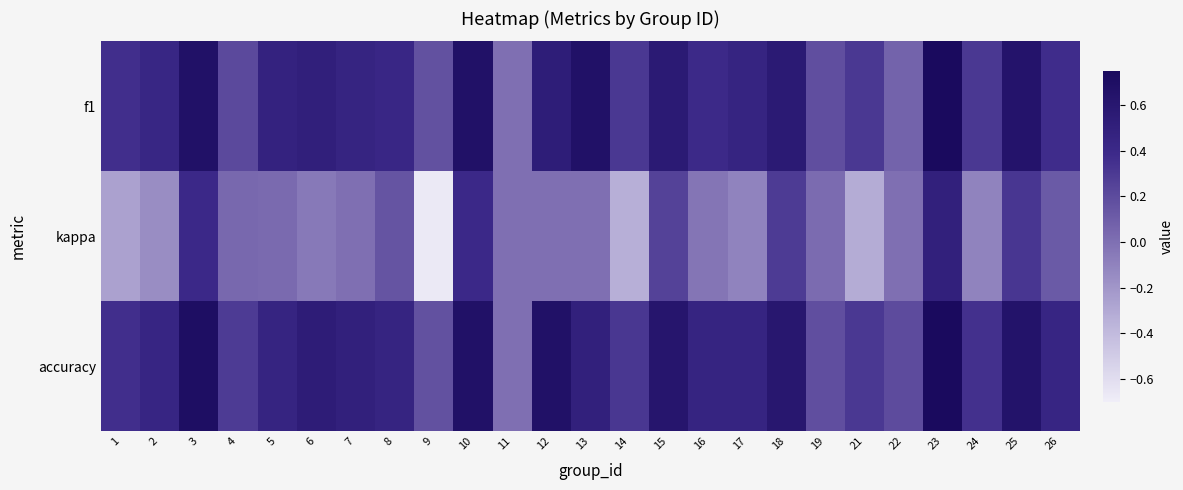

Reading left to right, transcribe all the data shown in this chart.

f1: 1=0.4	2=0.4	3=0.7	4=0.2	5=0.5	6=0.5	7=0.5	8=0.4	9=0.2	10=0.7	11=0.0	12=0.5	13=0.7	14=0.3	15=0.6	16=0.4	17=0.5	18=0.6	19=0.2	21=0.3	22=0.1	23=0.7	24=0.3	25=0.6	26=0.4
kappa: 1=-0.3	2=-0.2	3=0.4	4=0.0	5=0.0	6=-0.1	7=0.0	8=0.2	9=-0.7	10=0.4	11=0.0	12=0.0	13=0.0	14=-0.3	15=0.2	16=-0.0	17=-0.1	18=0.3	19=0.0	21=-0.3	22=0.0	23=0.5	24=-0.1	25=0.3	26=0.1
accuracy: 1=0.4	2=0.4	3=0.7	4=0.3	5=0.5	6=0.5	7=0.5	8=0.5	9=0.2	10=0.7	11=0.0	12=0.7	13=0.5	14=0.3	15=0.6	16=0.5	17=0.5	18=0.6	19=0.2	21=0.3	22=0.2	23=0.8	24=0.3	25=0.6	26=0.4